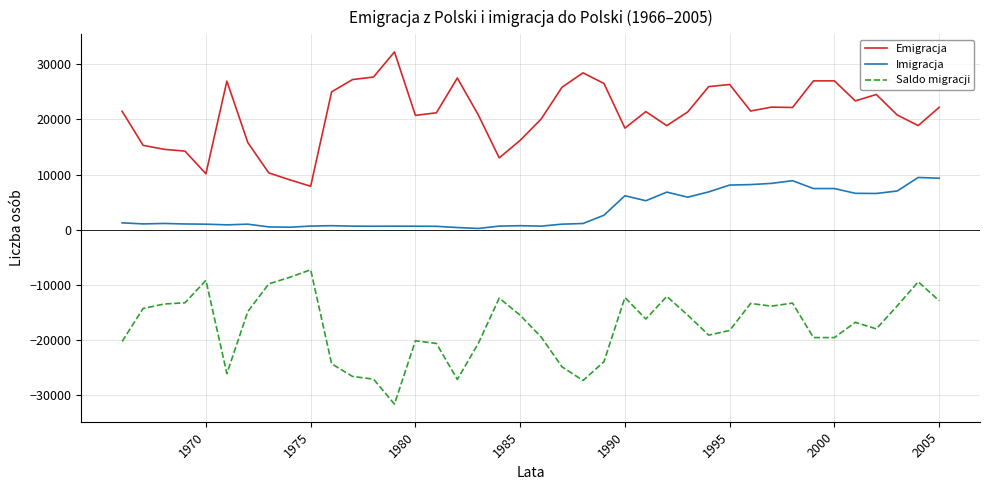

List the series in order of their overall mean, highest first.

Emigracja, Imigracja, Saldo migracji